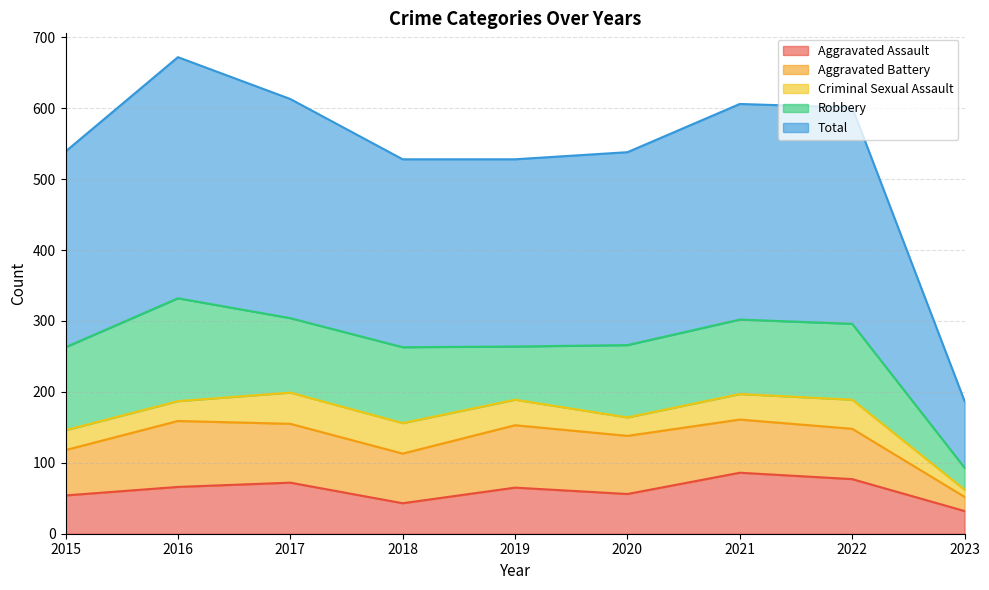

Which series changed the most between 2016 and 2022?

Robbery